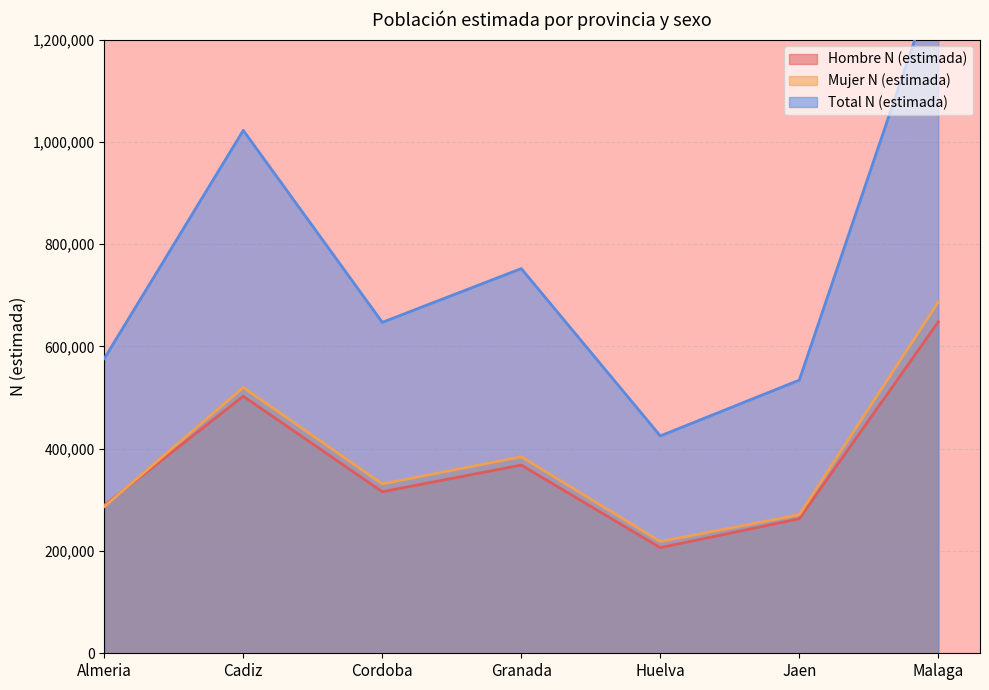

What is the sum of the Hombre N (estimada) values at Huelva and Malaga?

854465